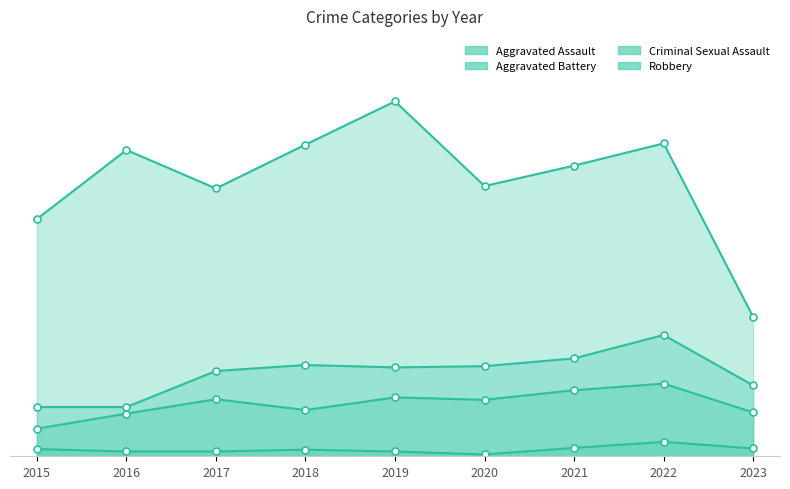

Is the value of Robbery at 2021 greater than the value of Aggravated Assault at 2023?

Yes